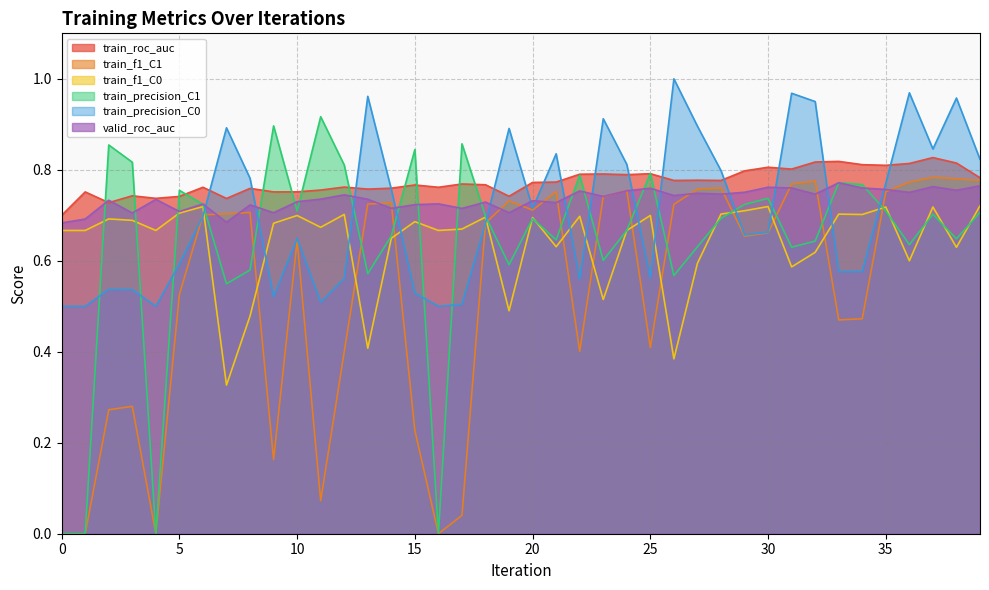

Rank the series by their maximum value, from lowest to highest.

train_f1_C0, valid_roc_auc, train_f1_C1, train_roc_auc, train_precision_C1, train_precision_C0